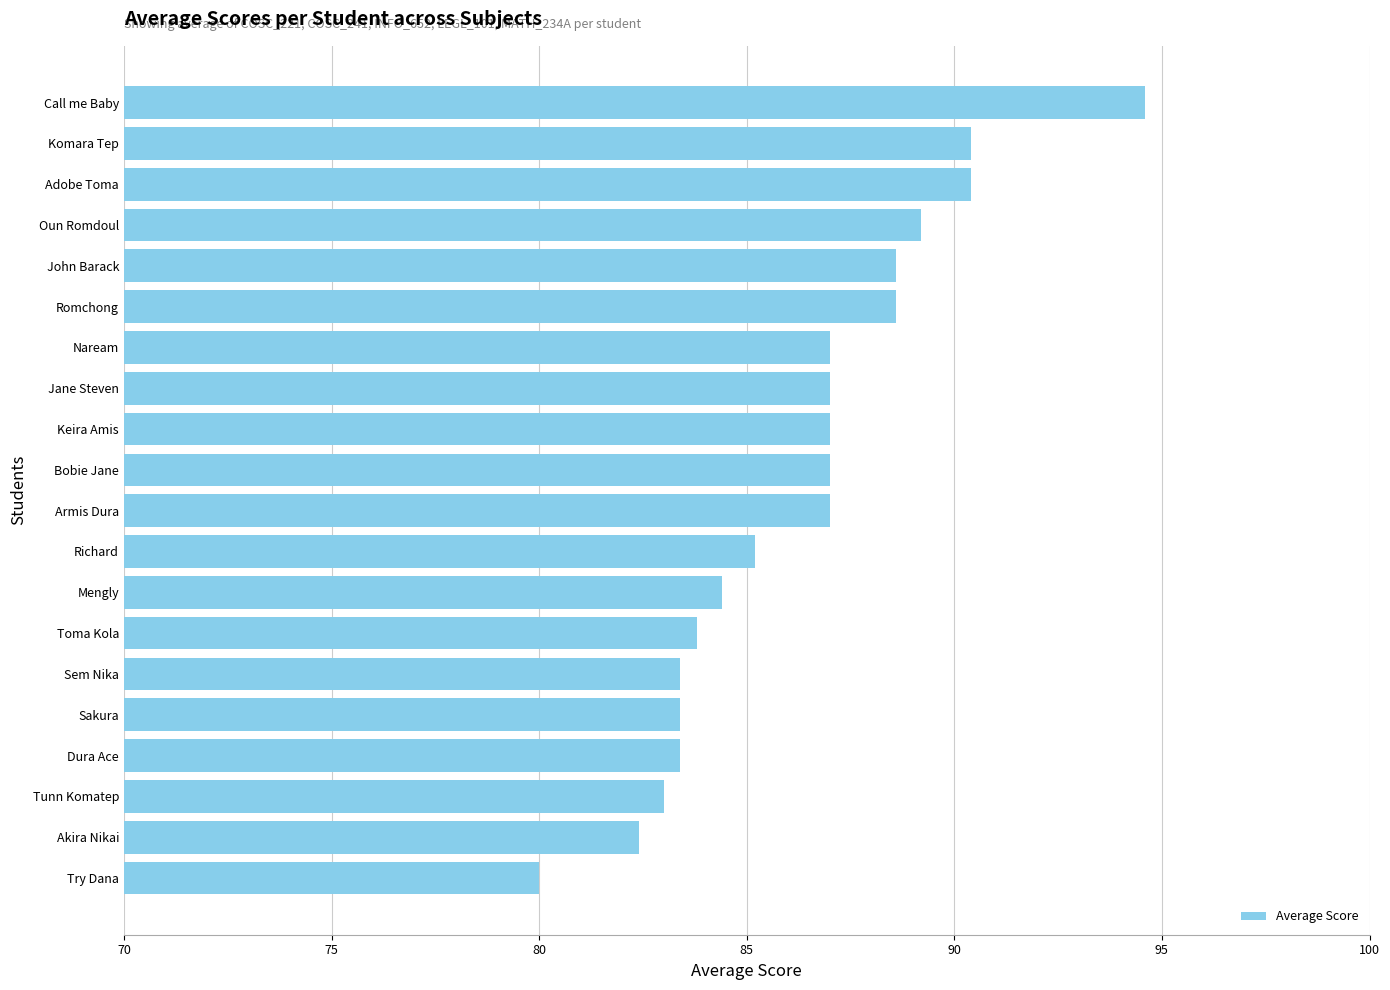

Which label corresponds to the largest value in the chart?

Call me Baby